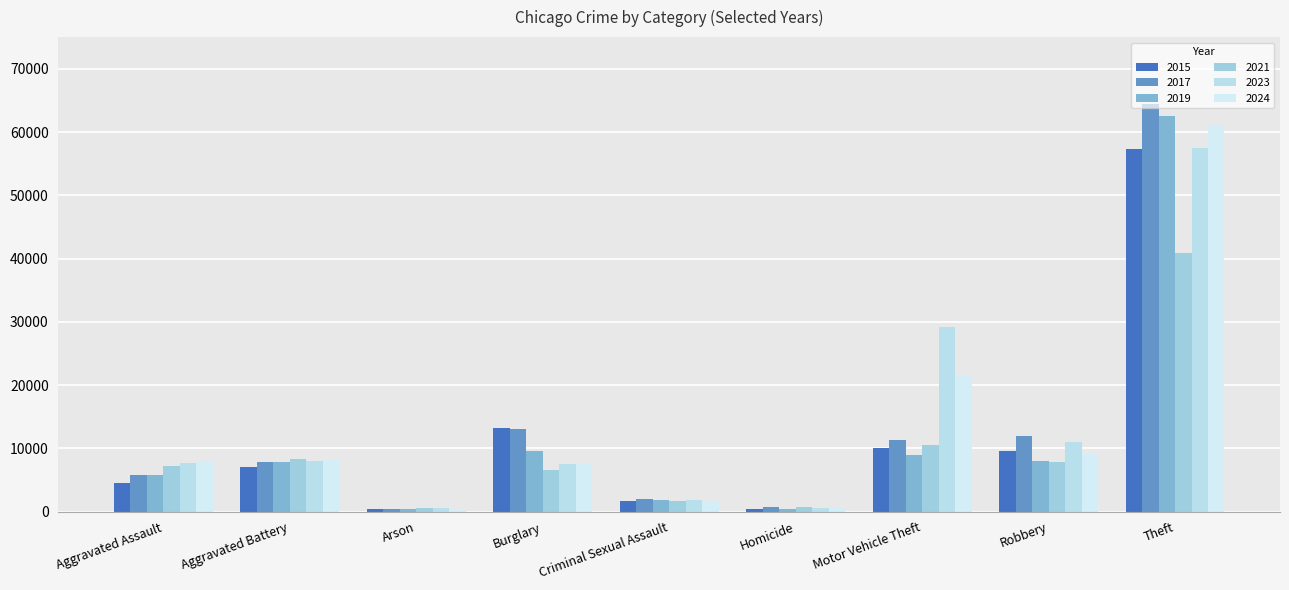

Reading right to left, extract all data points from this chart.

2015: 57352	9638	10068	496	1705	13184	448	7019	4480
2017: 64386	11881	11380	672	1989	13001	444	7845	5793
2019: 62498	7995	8978	499	1922	9638	376	7858	5841
2021: 40819	7920	10605	805	1748	6661	530	8346	7242
2023: 57476	11053	29254	629	1856	7481	513	8077	7712
2024: 61130	9120	21674	586	1744	7641	482	8184	7900